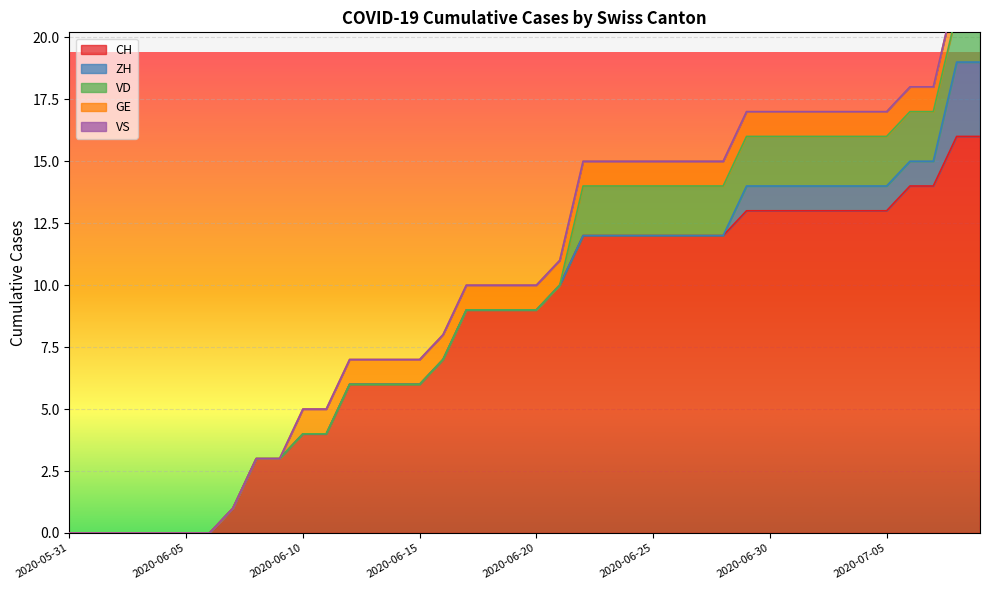

What is the label of the 12th point from the right?

2020-06-28